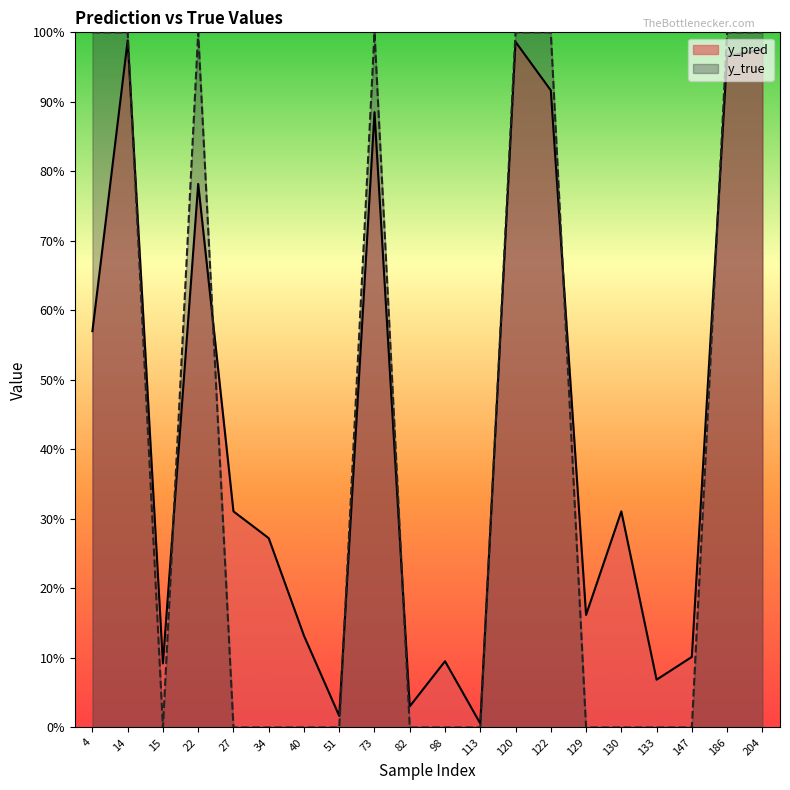

What are all the series names shown in the legend?

y_pred, y_true